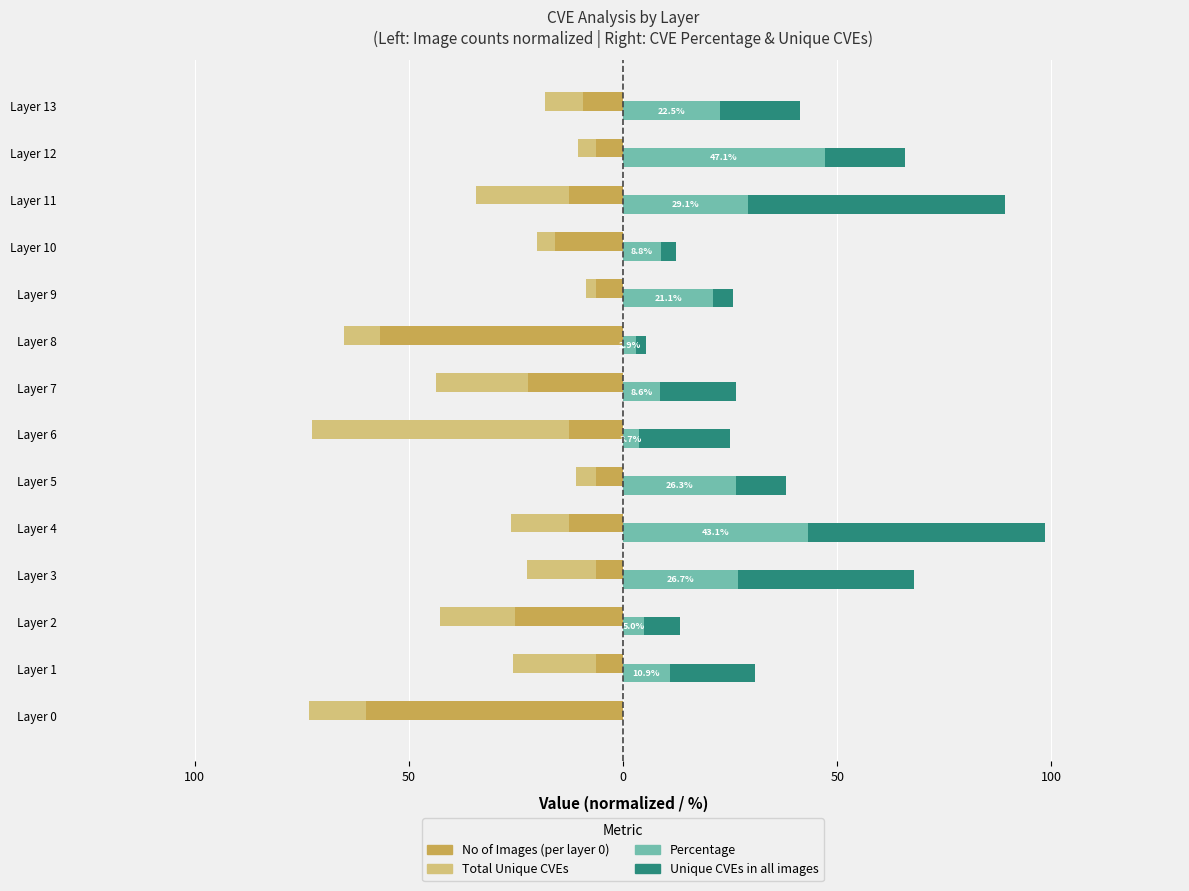

Where is Percentage nearest to the value 23?

Layer 13